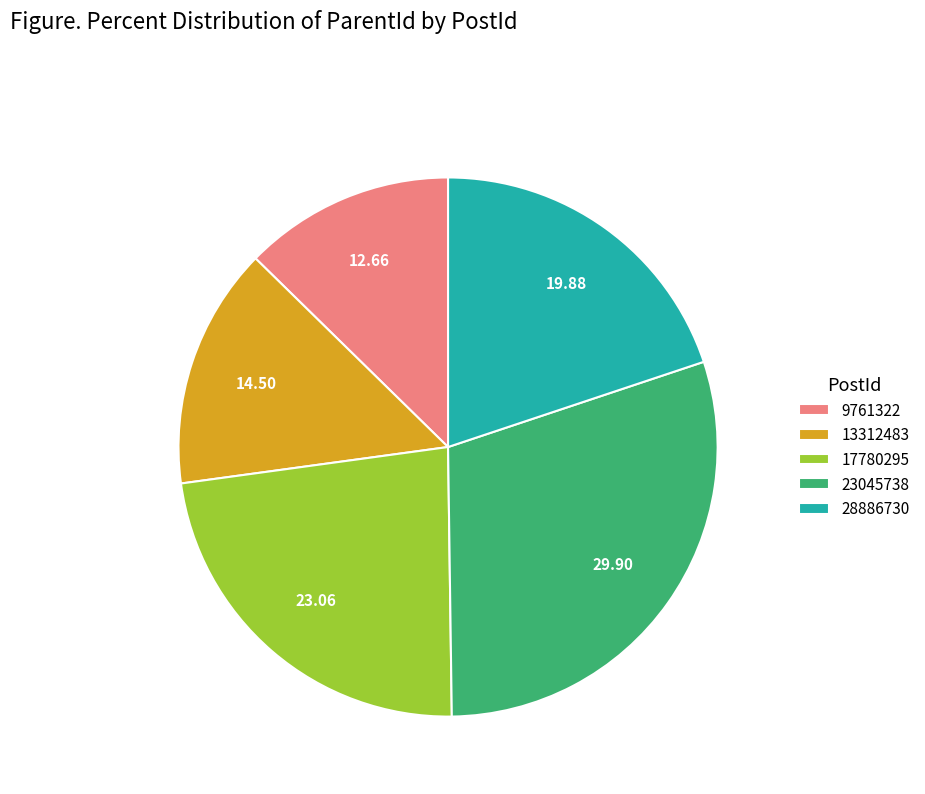

Does any single category account for the majority?

No